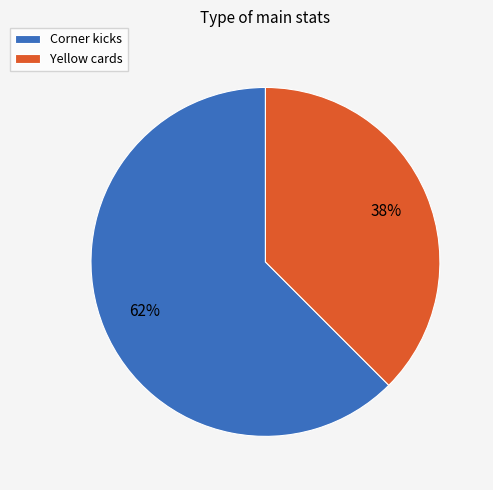

What is the smallest slice in the pie chart?

Yellow cards